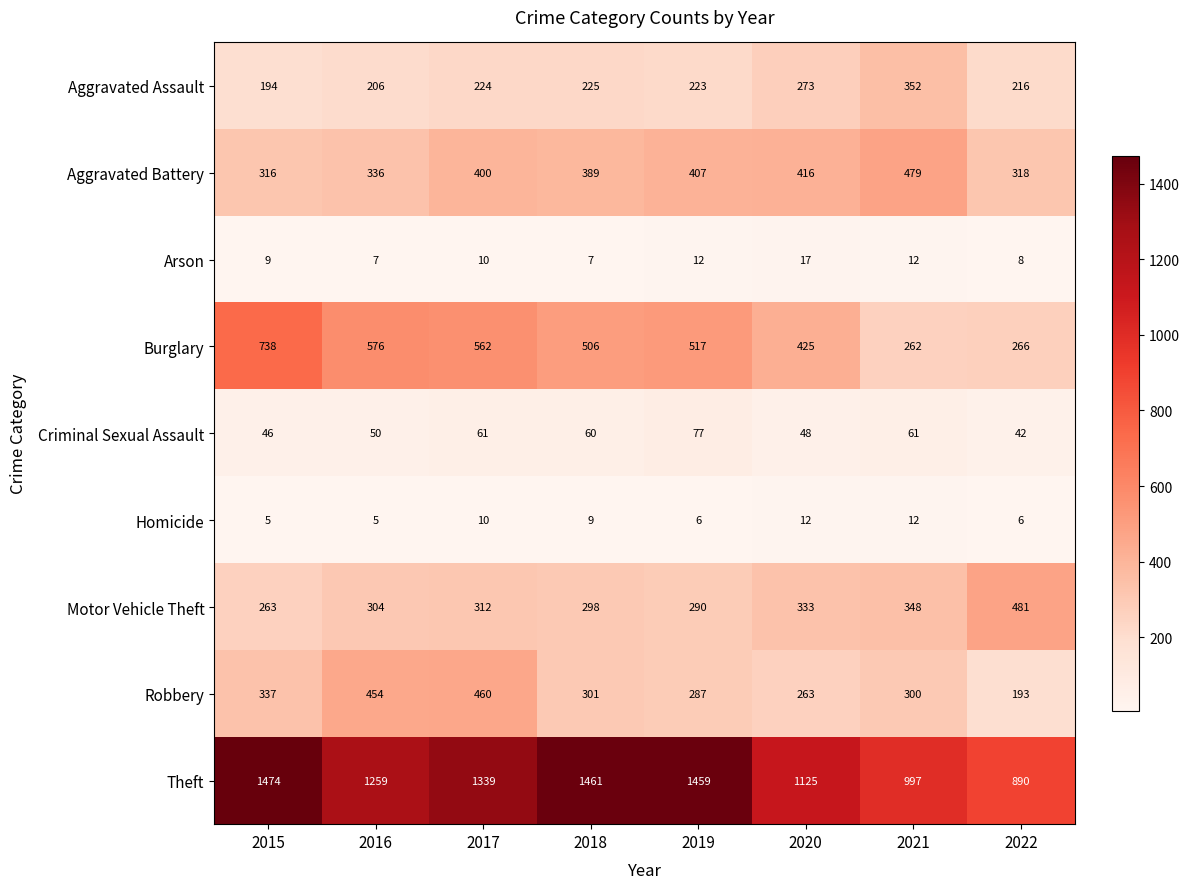

At which category is the sum across all series the highest?

2015